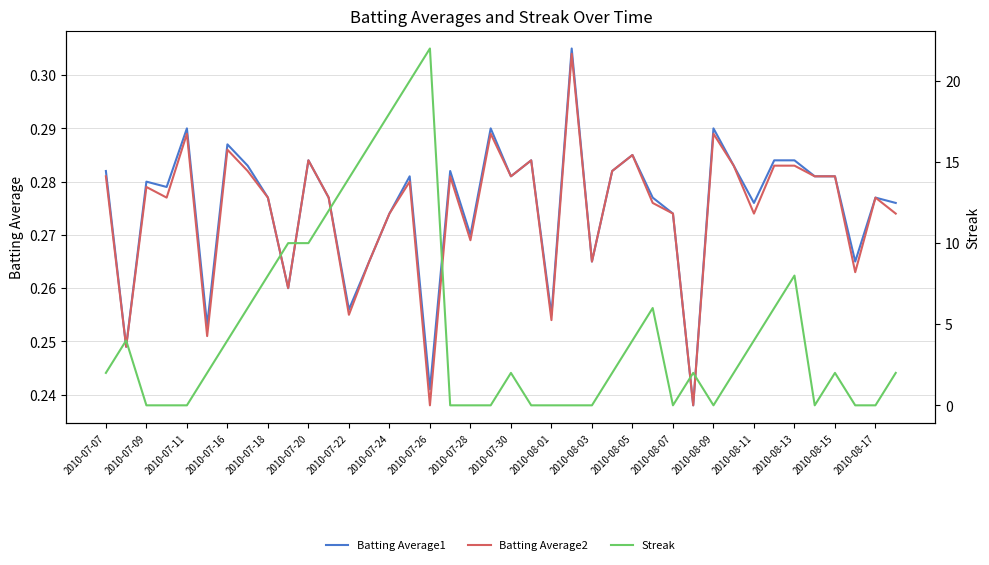

Reading left to right, extract all data points from this chart.

Batting Average1: 0.3	0.2	0.3	0.3	0.3	0.3	0.3	0.3	0.3	0.3	0.3	0.3	0.3	0.3	0.3	0.3	0.2	0.3	0.3	0.3	0.3	0.3	0.3	0.3	0.3	0.3	0.3	0.3	0.3	0.2	0.3	0.3	0.3	0.3	0.3	0.3	0.3	0.3	0.3	0.3
Batting Average2: 0.3	0.2	0.3	0.3	0.3	0.3	0.3	0.3	0.3	0.3	0.3	0.3	0.3	0.3	0.3	0.3	0.2	0.3	0.3	0.3	0.3	0.3	0.3	0.3	0.3	0.3	0.3	0.3	0.3	0.2	0.3	0.3	0.3	0.3	0.3	0.3	0.3	0.3	0.3	0.3
Streak: 2.0	4.0	0.0	0.0	0.0	2.0	4.0	6.0	8.0	10.0	10.0	12.0	14.0	16.0	18.0	20.0	22.0	0.0	0.0	0.0	2.0	0.0	0.0	0.0	0.0	2.0	4.0	6.0	0.0	2.0	0.0	2.0	4.0	6.0	8.0	0.0	2.0	0.0	0.0	2.0